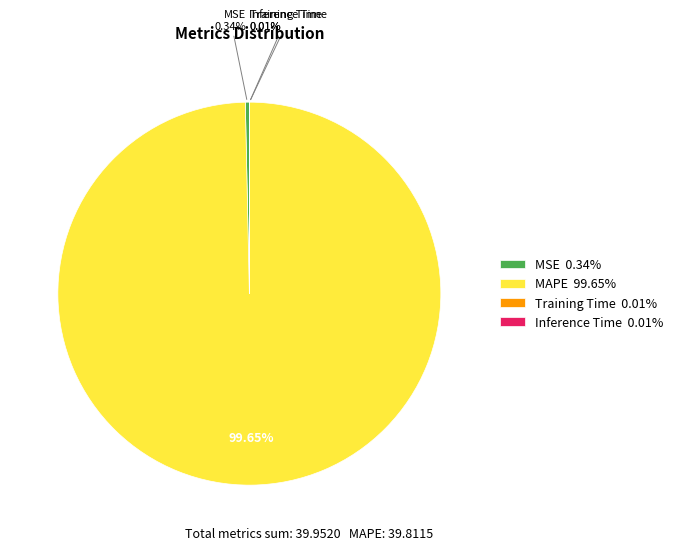

Between MSE 0.34% and MAPE 99.65%, which is larger?

MAPE 99.65%